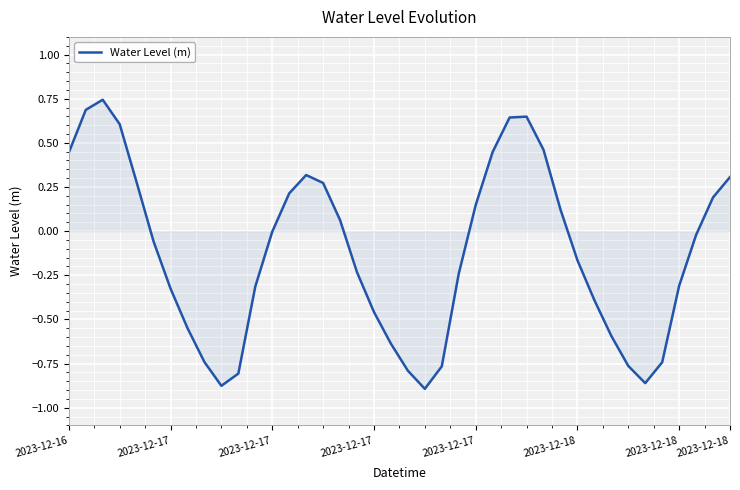

At which category does the chart reach its minimum across all series?

21